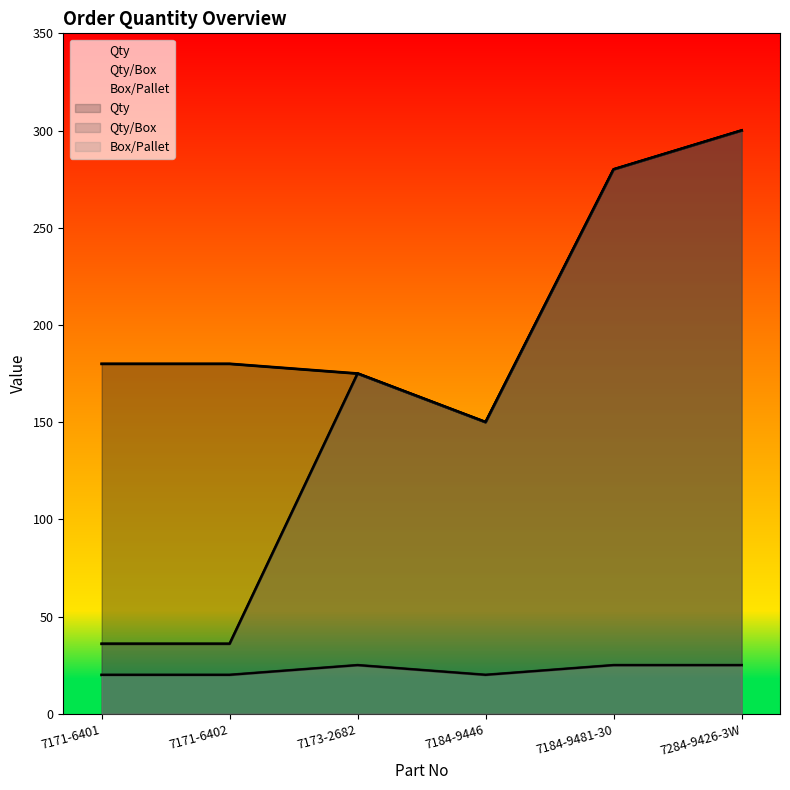

The Box/Pallet series shows 31 at 7171-6401. True or false?

False